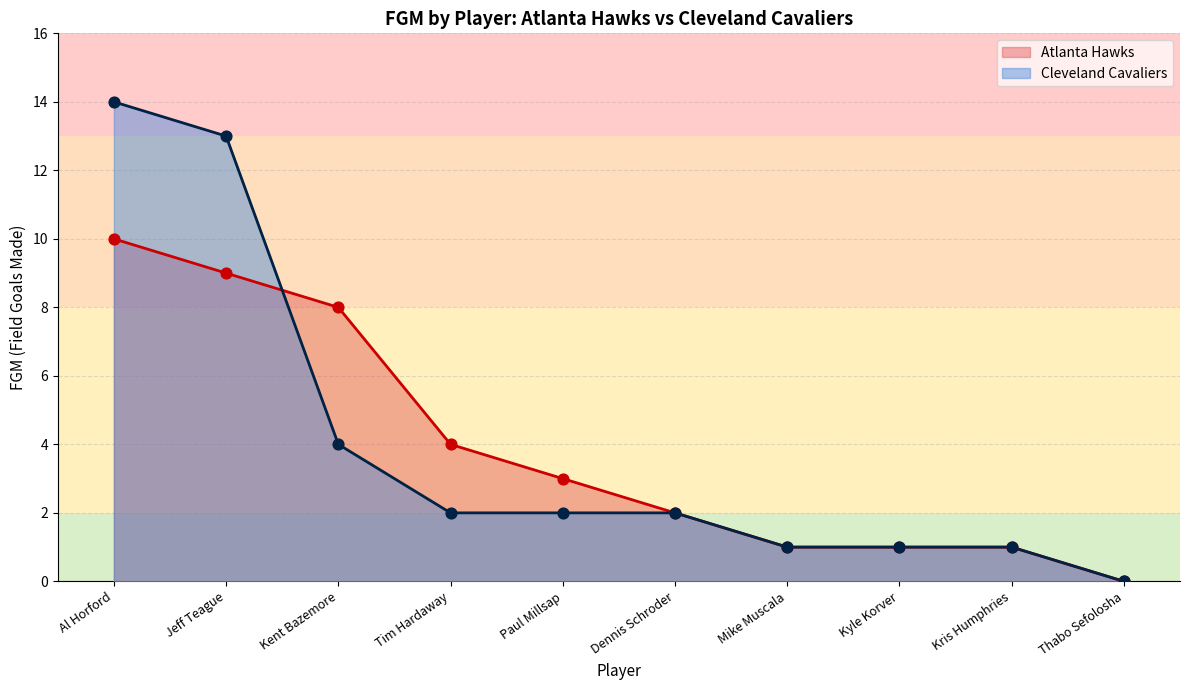

What is the total value across all series at Kris Humphries?

2